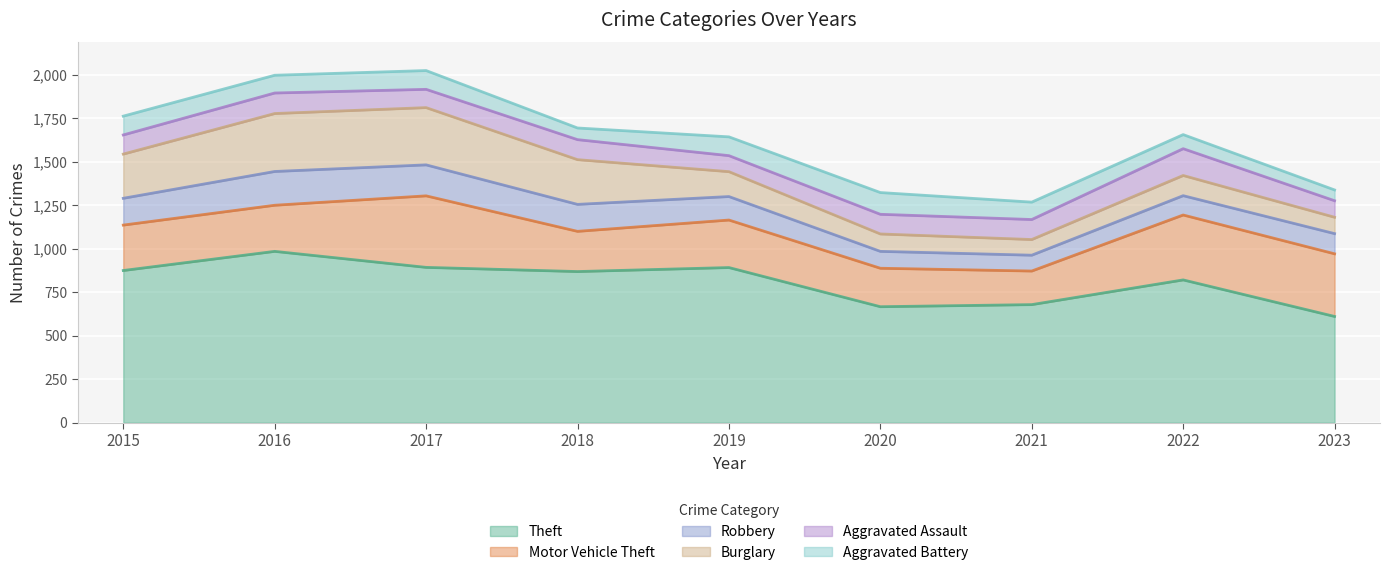

What is the minimum value shown in the chart?

62